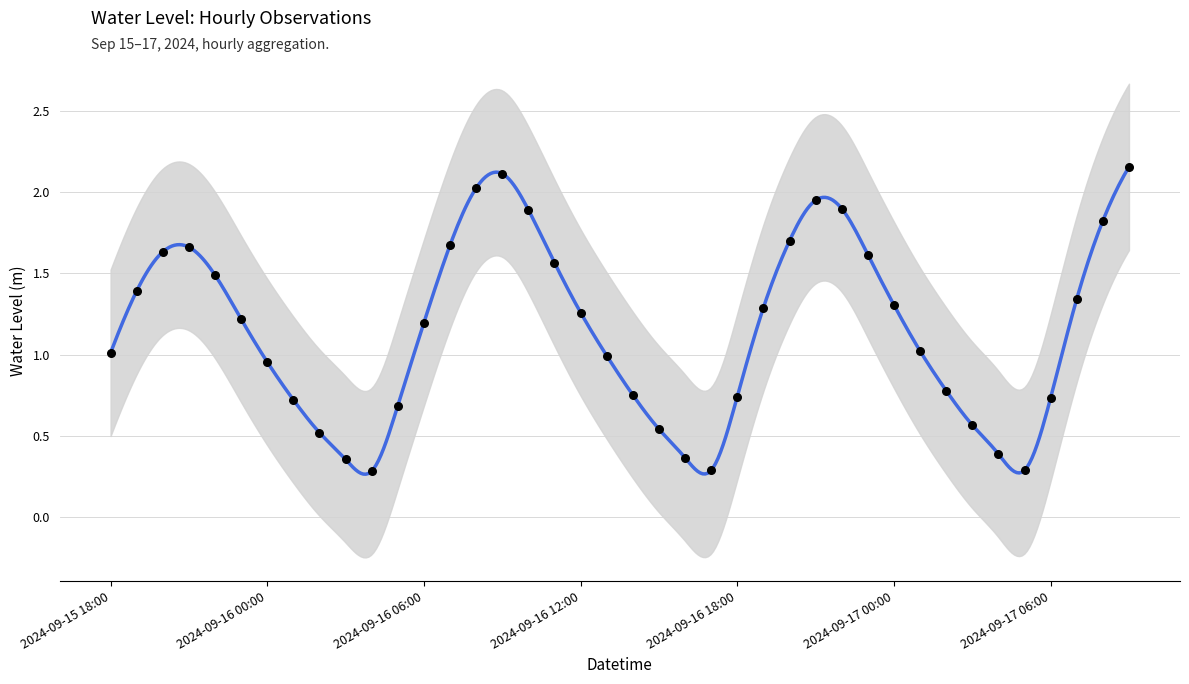

What is the change in value from 2024-09-15 19:00 to 2024-09-16 21:00?

+0.6